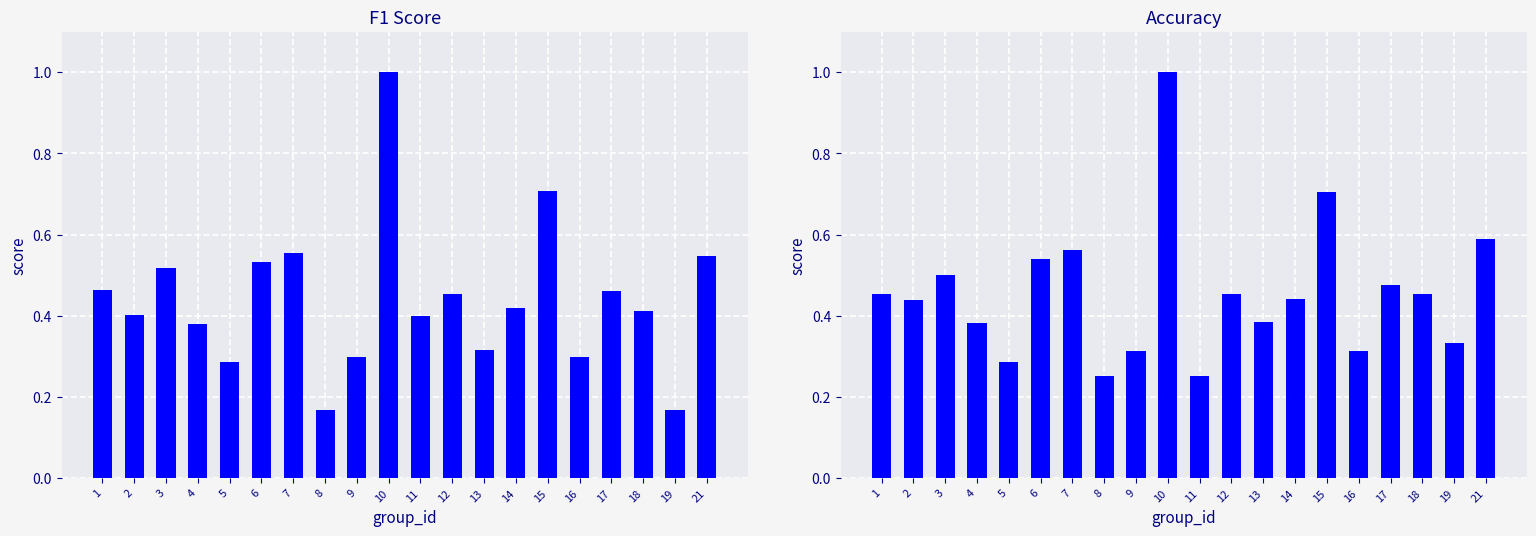

What is the greatest value displayed?

1.0